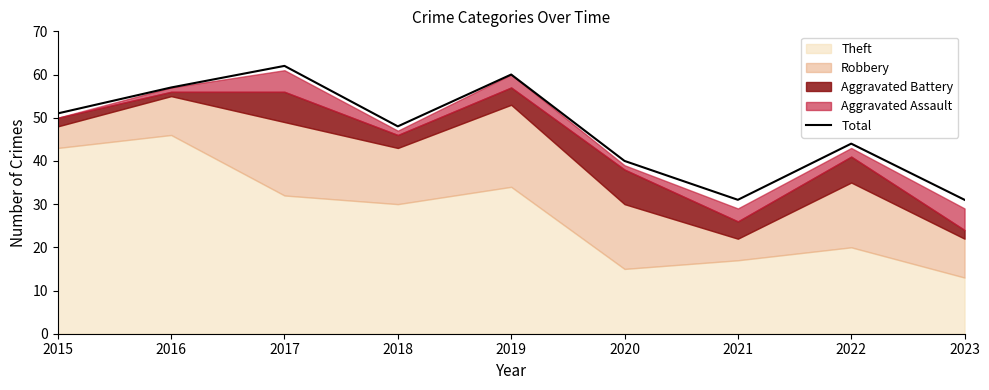

Does the chart display data point markers on the line(s)?

No